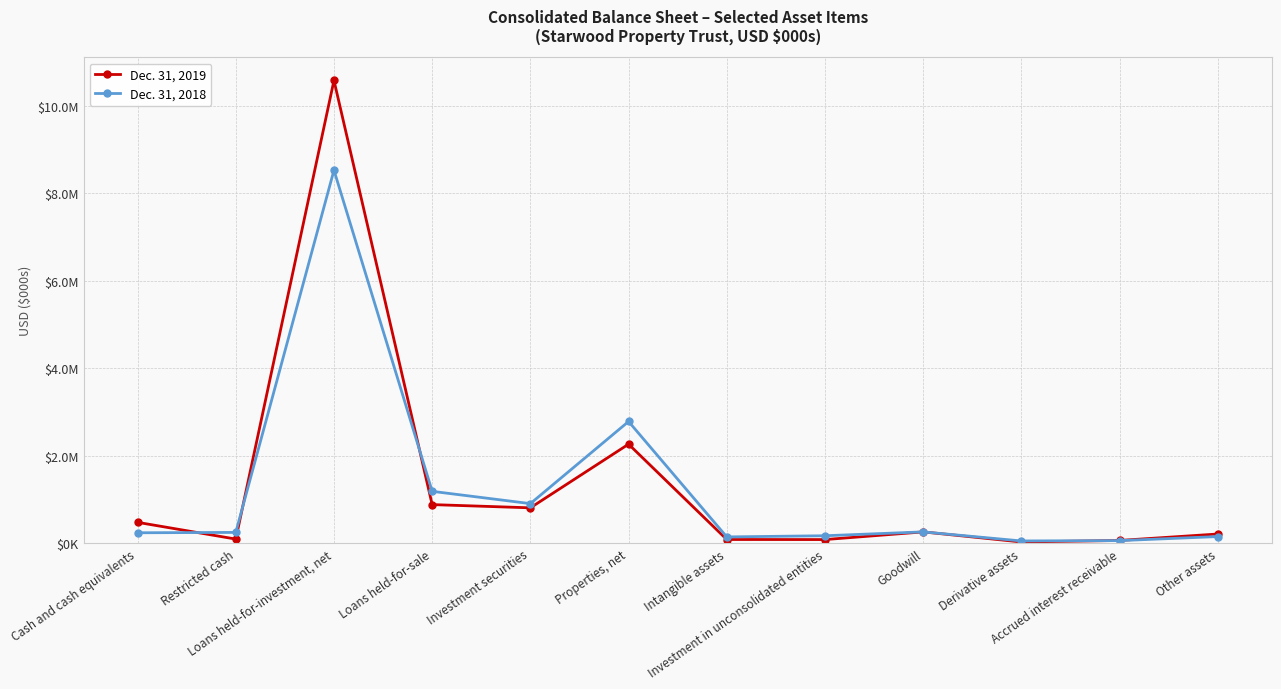

How many values in the Dec. 31, 2019 series exceed 259846?

5